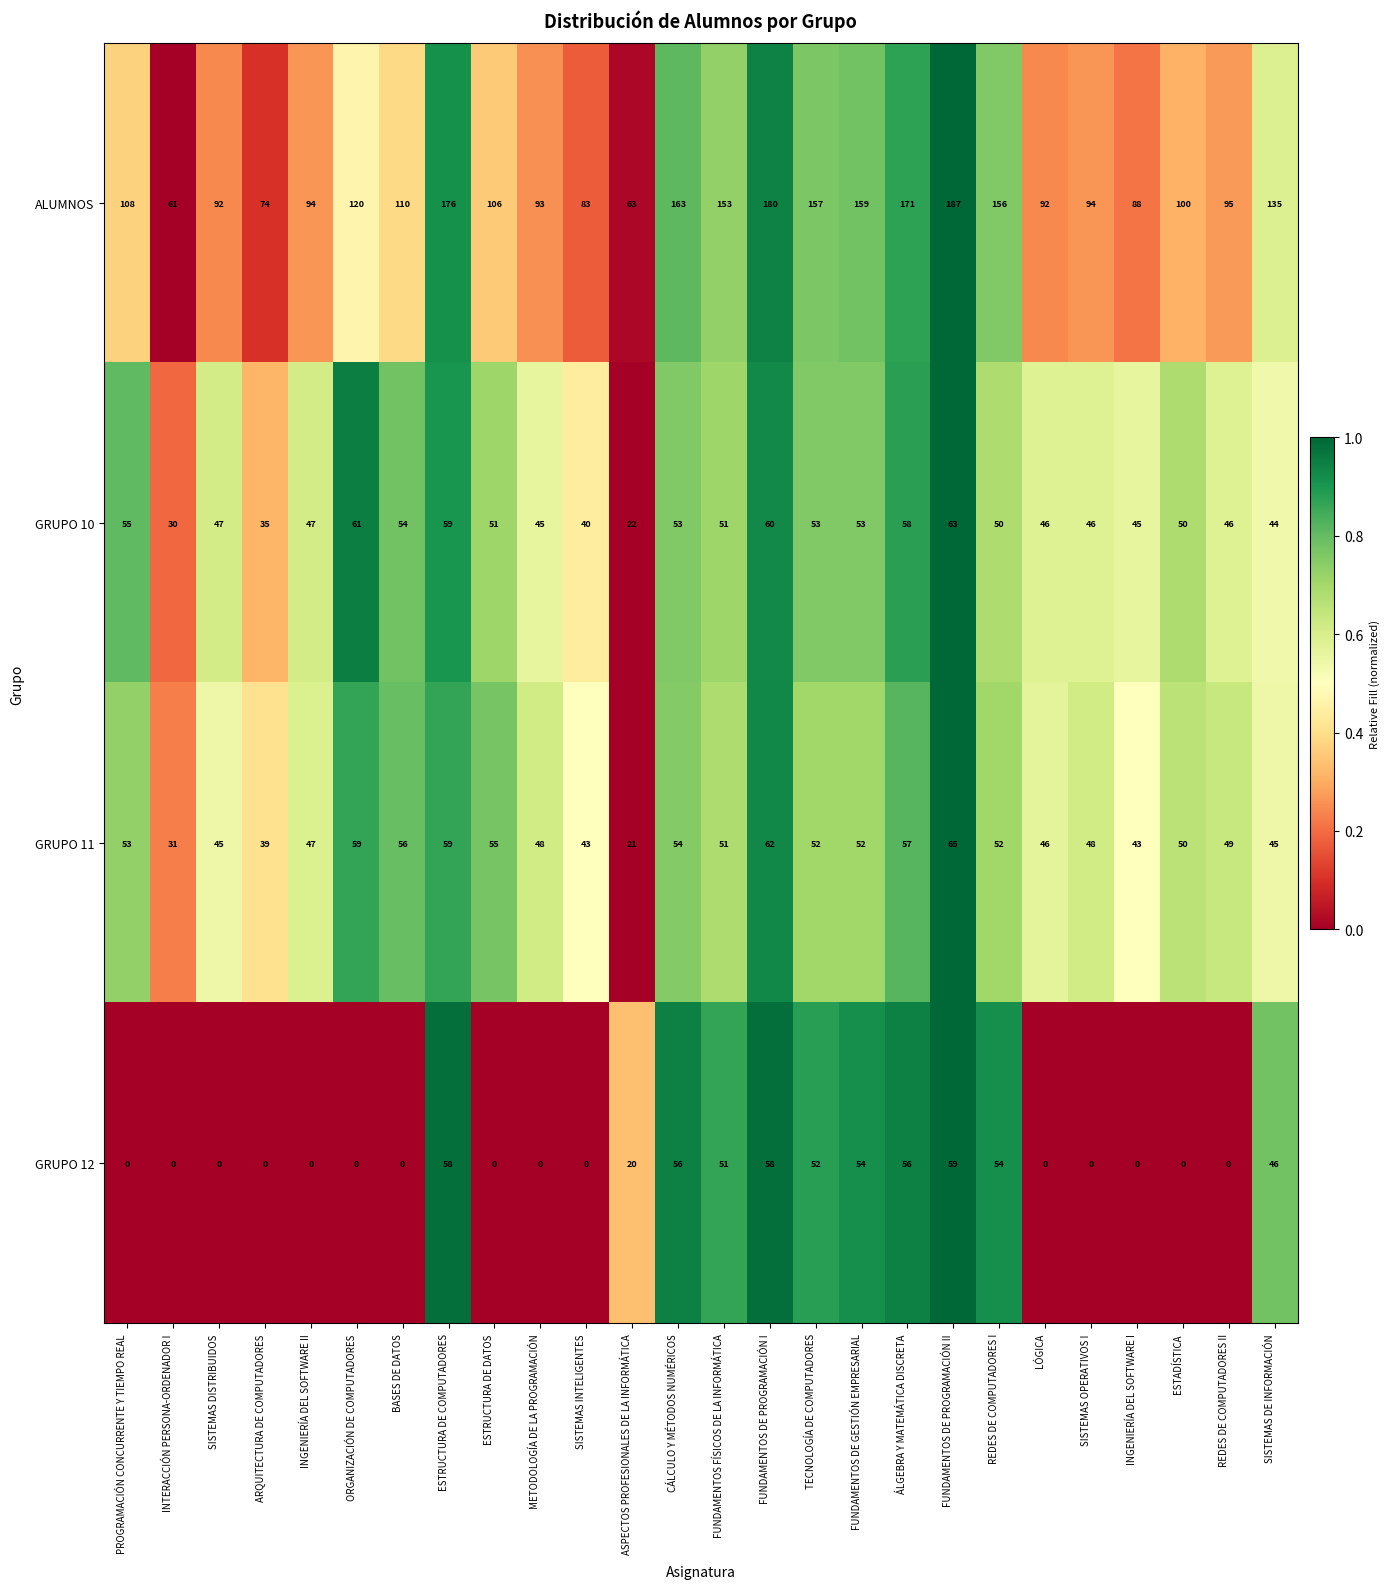

What is the difference between the maximum and minimum values in the GRUPO 10 series?

41